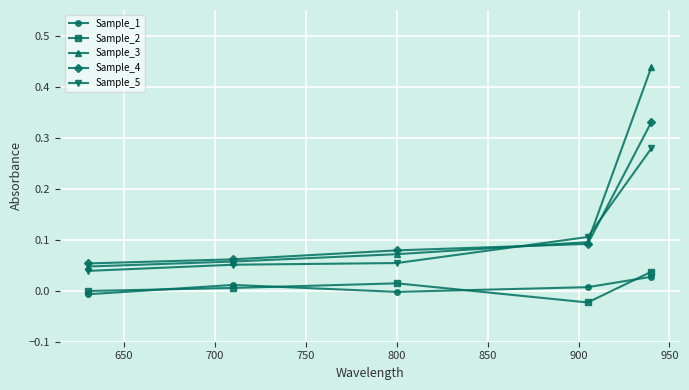

Which series has the widest spread of values?

Sample_3